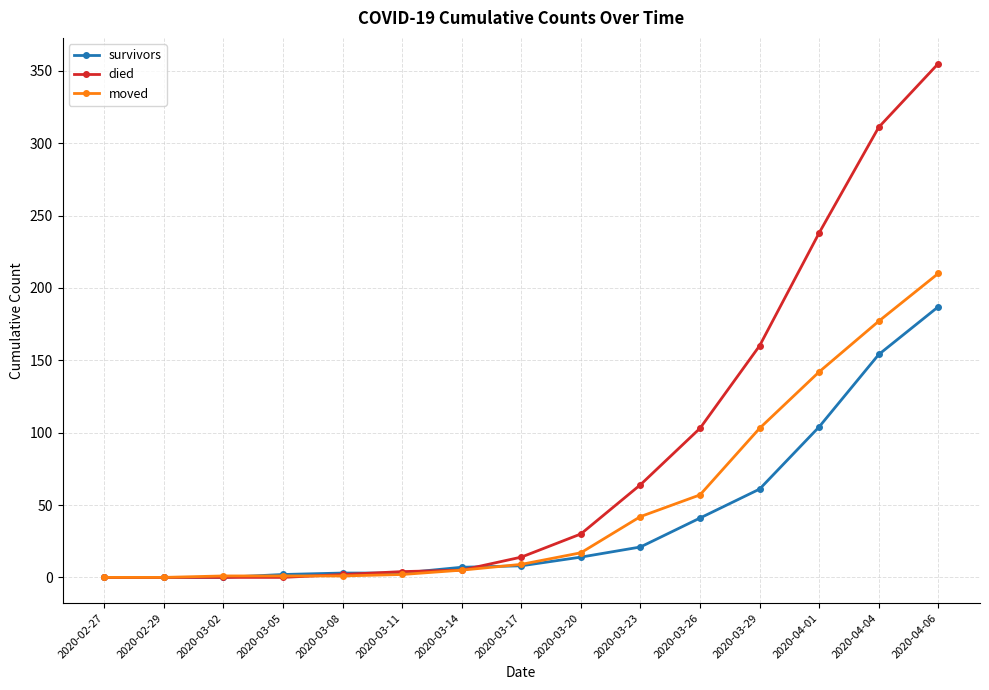

How many categories are shown in the chart?

15